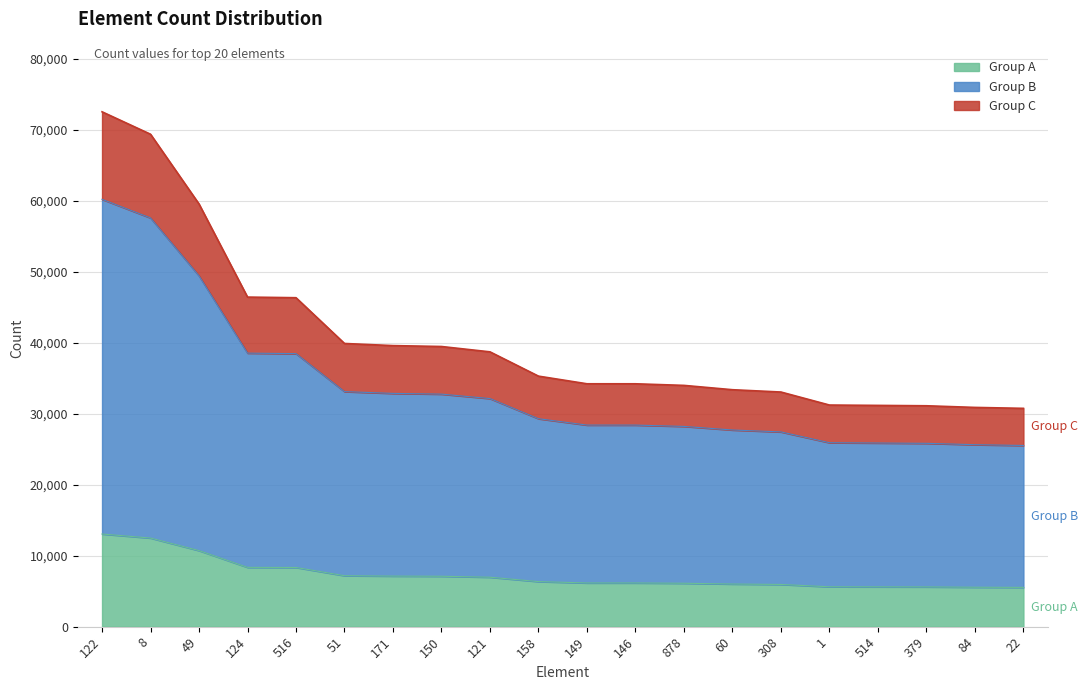

Is it true that the value at 124 is 13241.5?

False